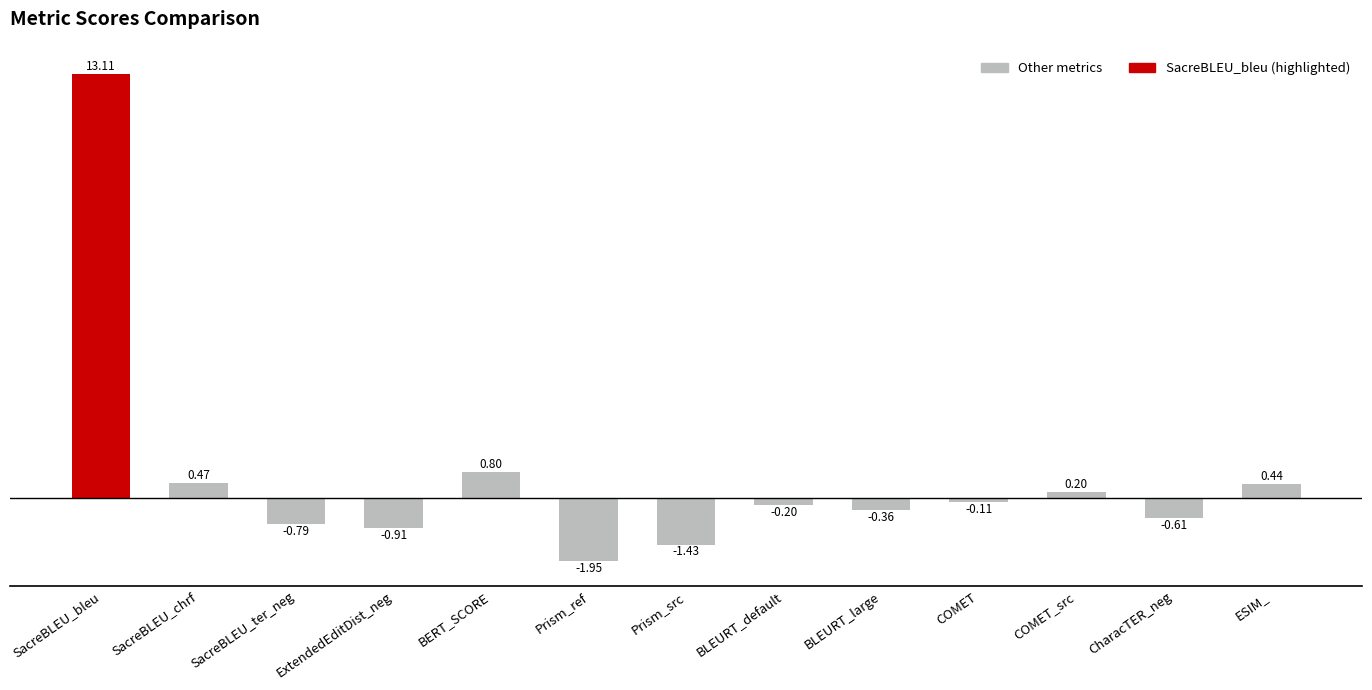

At which category does the chart reach its peak across all series?

SacreBLEU_bleu